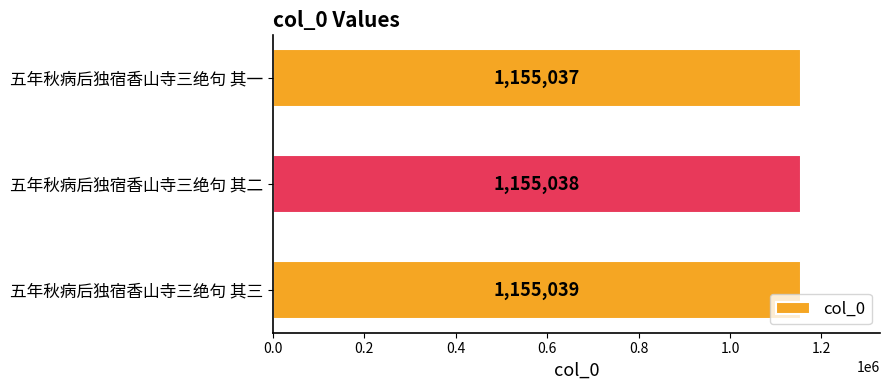

What is the smallest value displayed?

1155037